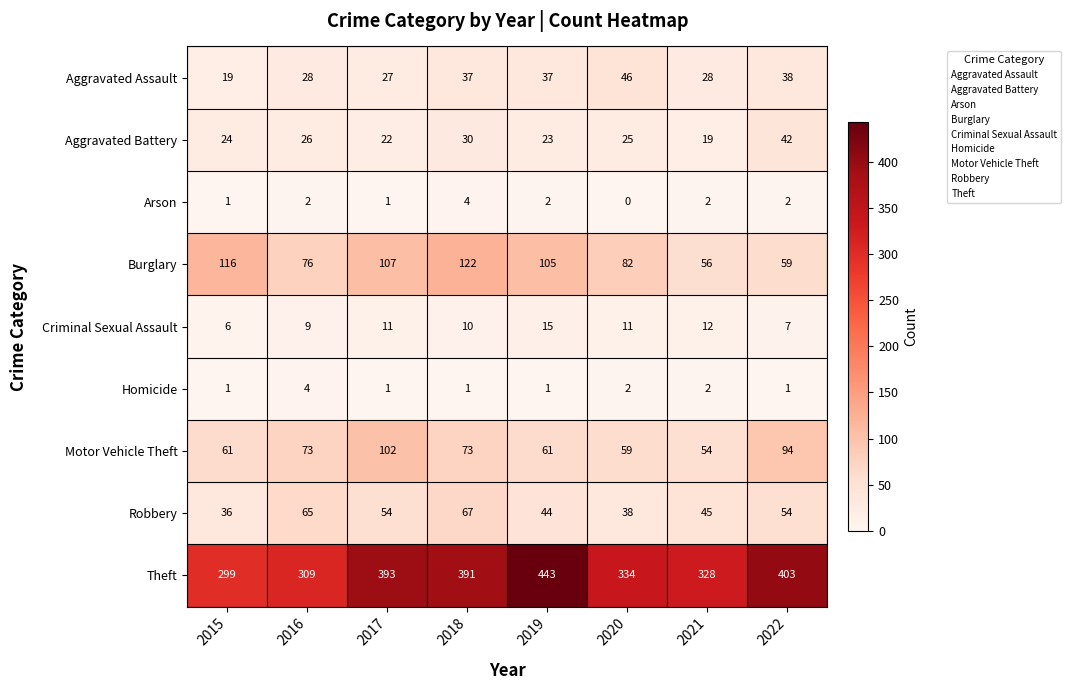

What is the maximum value shown in the chart?

443